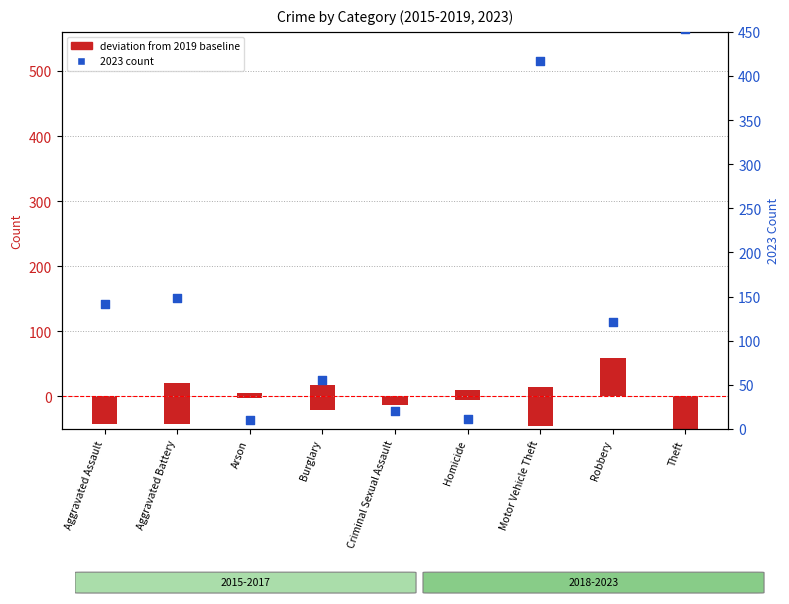

Between Homicide and Motor Vehicle Theft, which is larger?

Motor Vehicle Theft